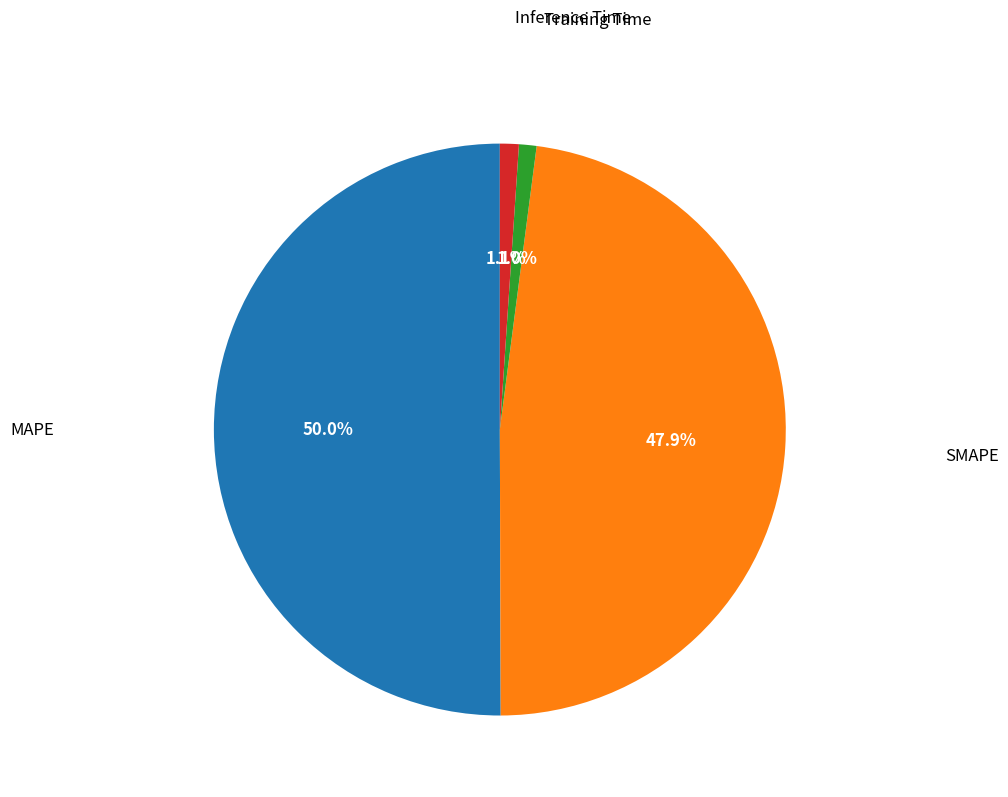

How many segments does this pie chart have?

4